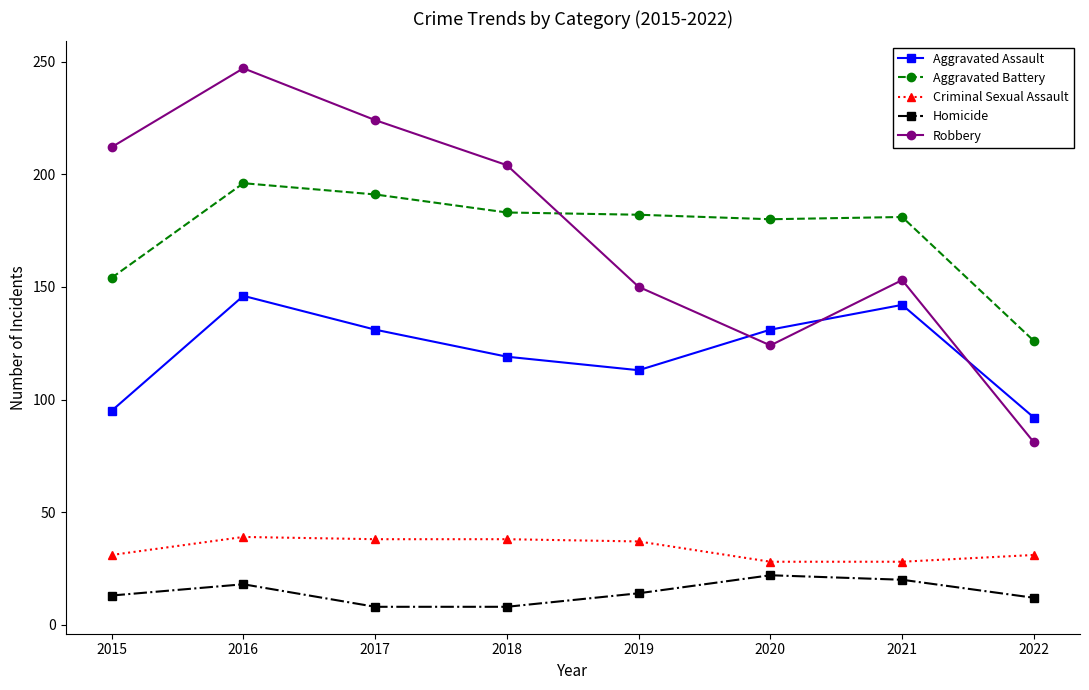

Read the Aggravated Battery value at 2019, to the nearest 5.

180